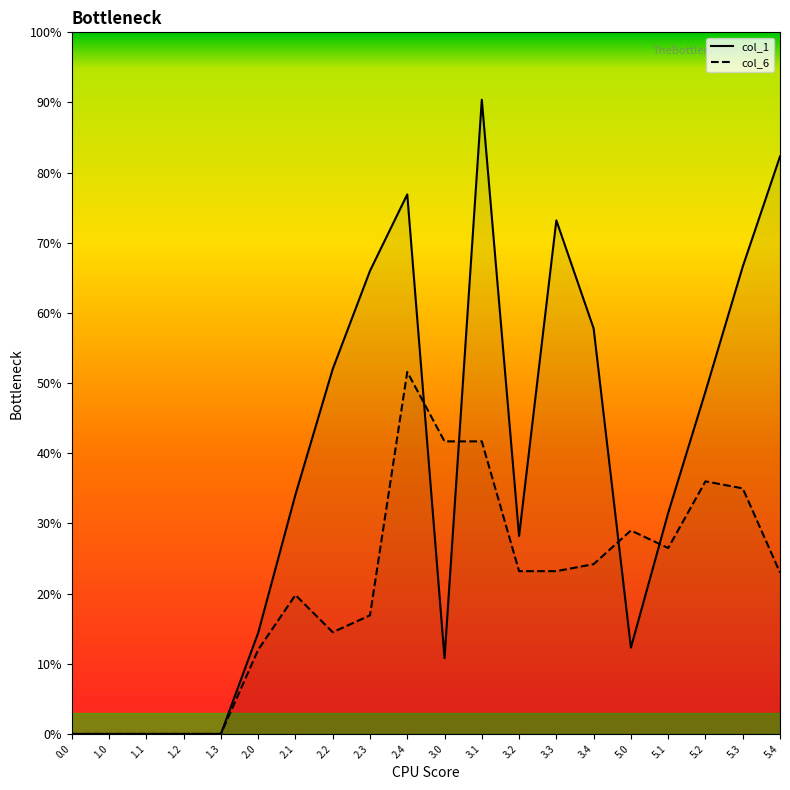

Is the value of col_6 at 5.2 greater than the value of col_1 at 3.0?

Yes